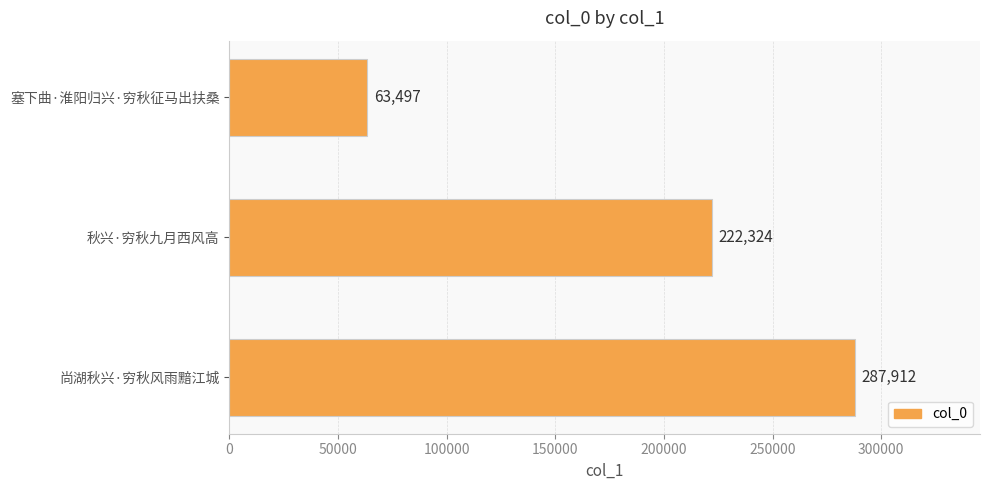

How many bars are there in total?

3